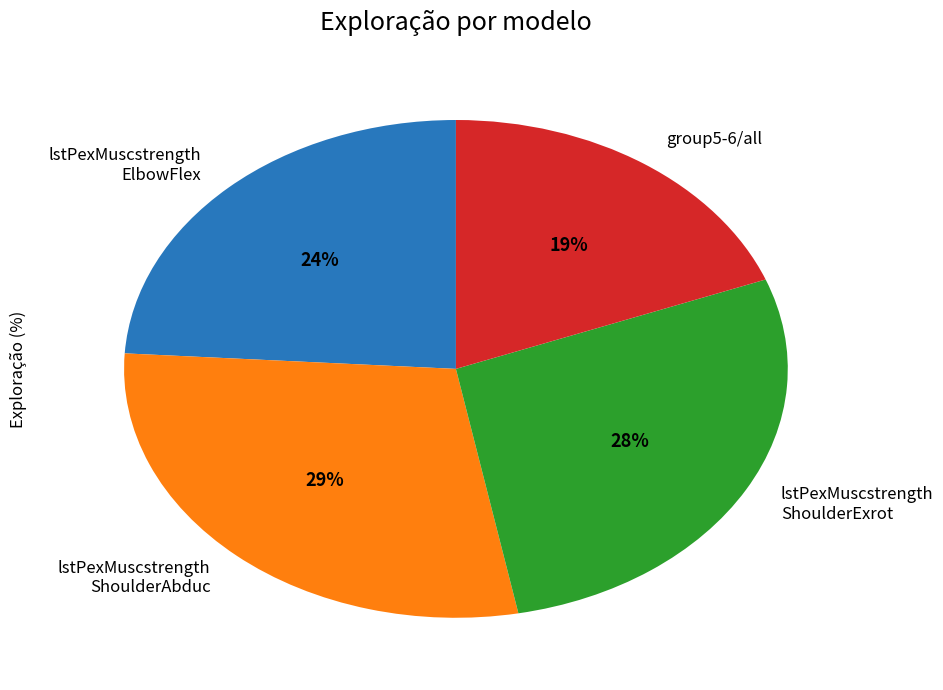

How many segments does this pie chart have?

4